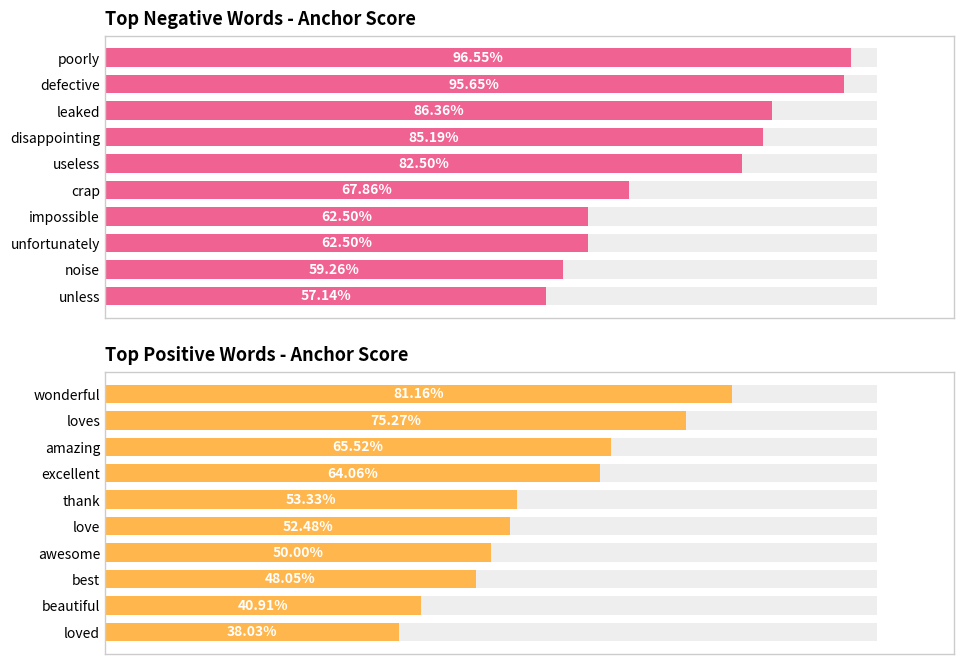

What is the average value of the Top Negative Words - Anchor Score series?

0.8